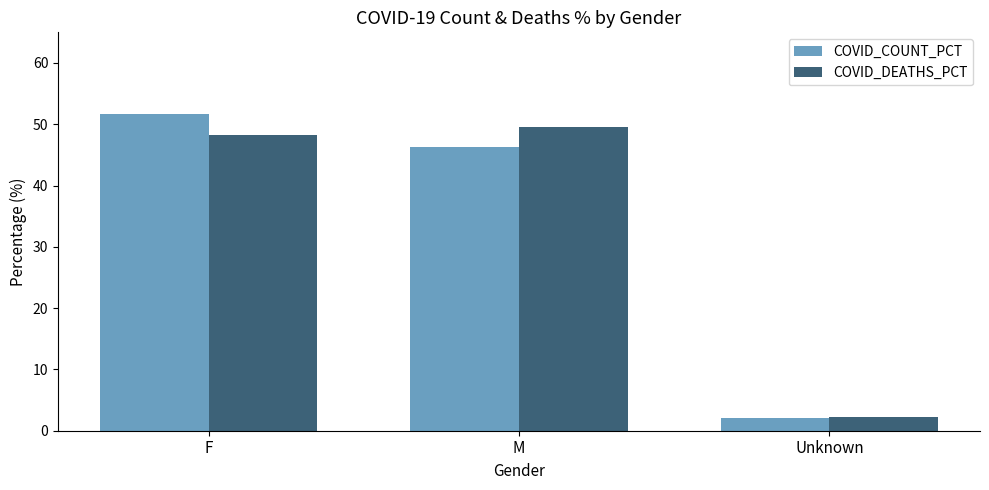

What is the sum of the COVID_DEATHS_PCT values at M and Unknown?

51.8